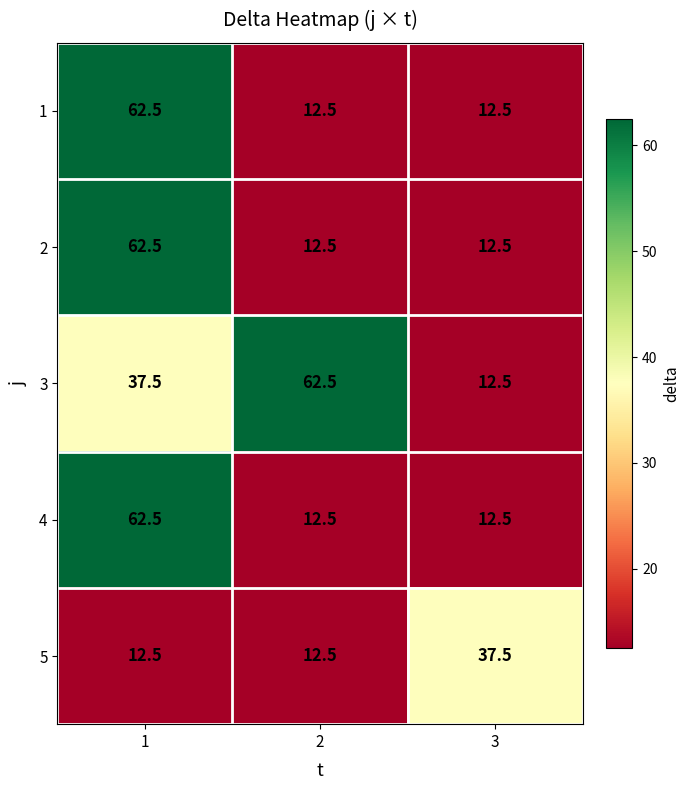

What is the spread (max minus min) of values at 1?

50.0